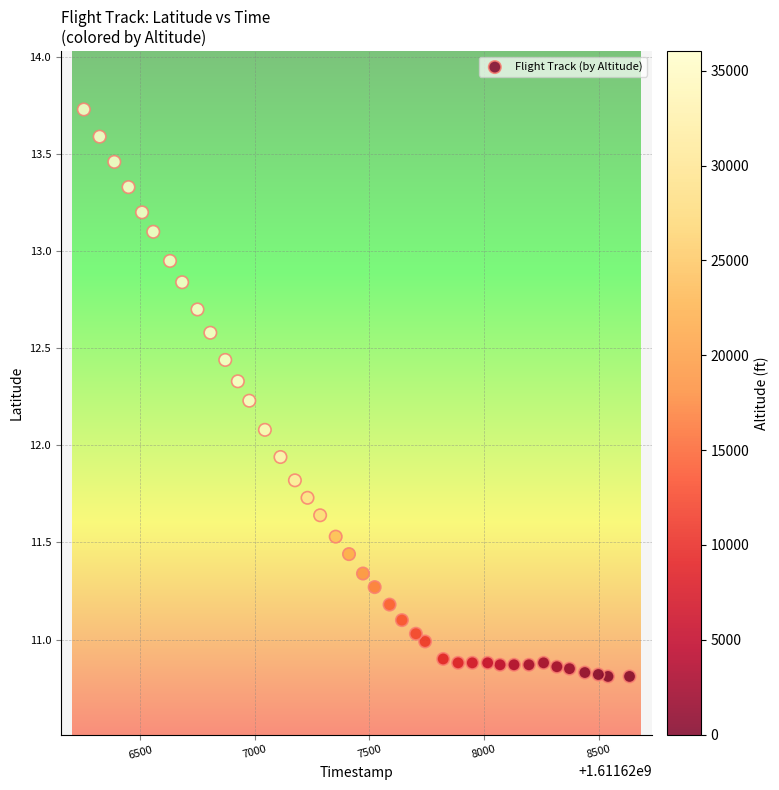

What is the range of Y values (max minus min)?

2.9